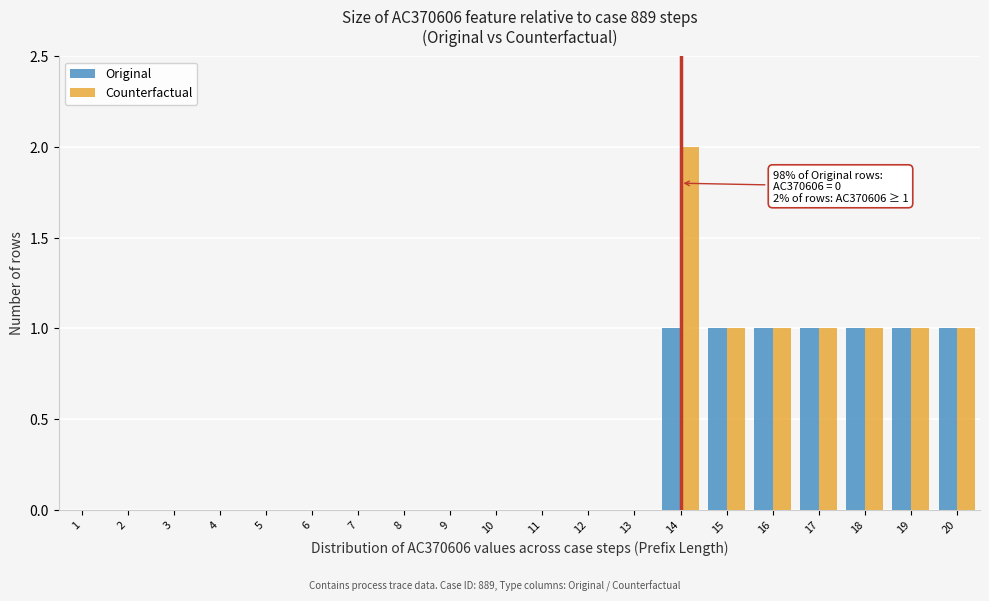

Is it true that Counterfactual equals 0 at 10?

True